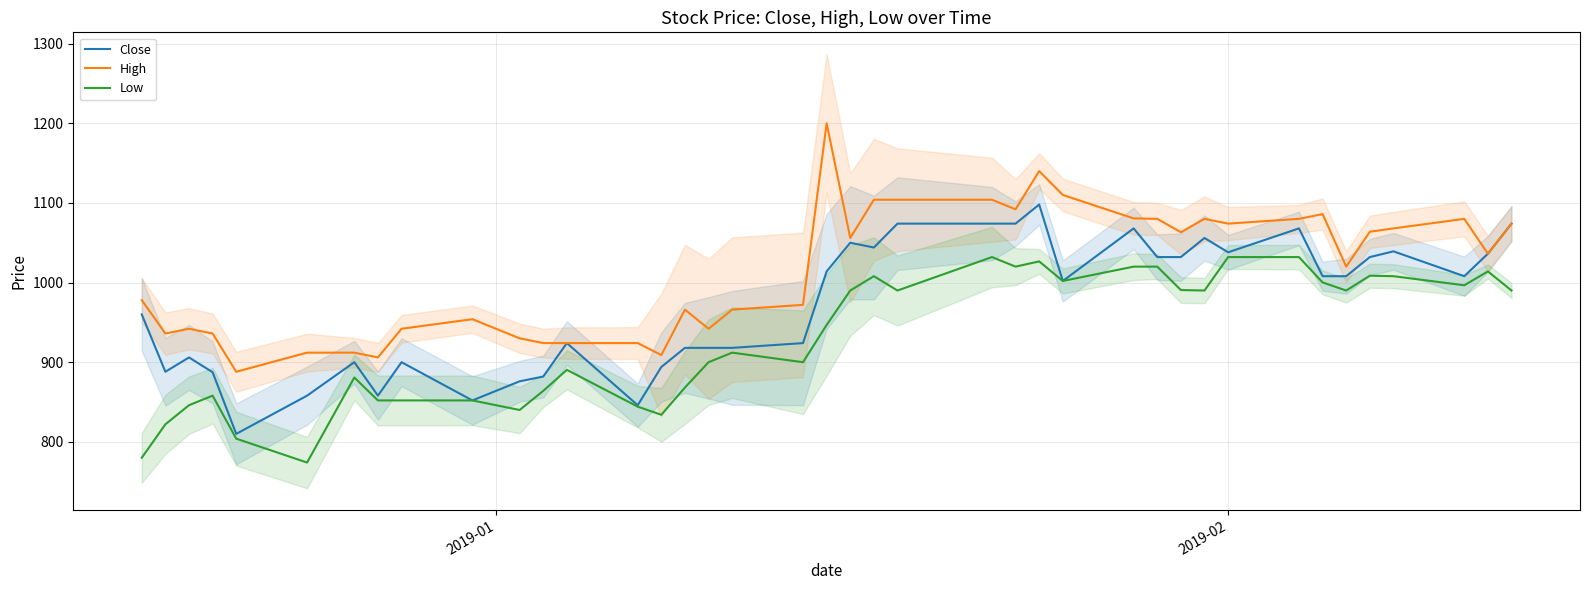

What is the lowest value of the Low series?

774.0